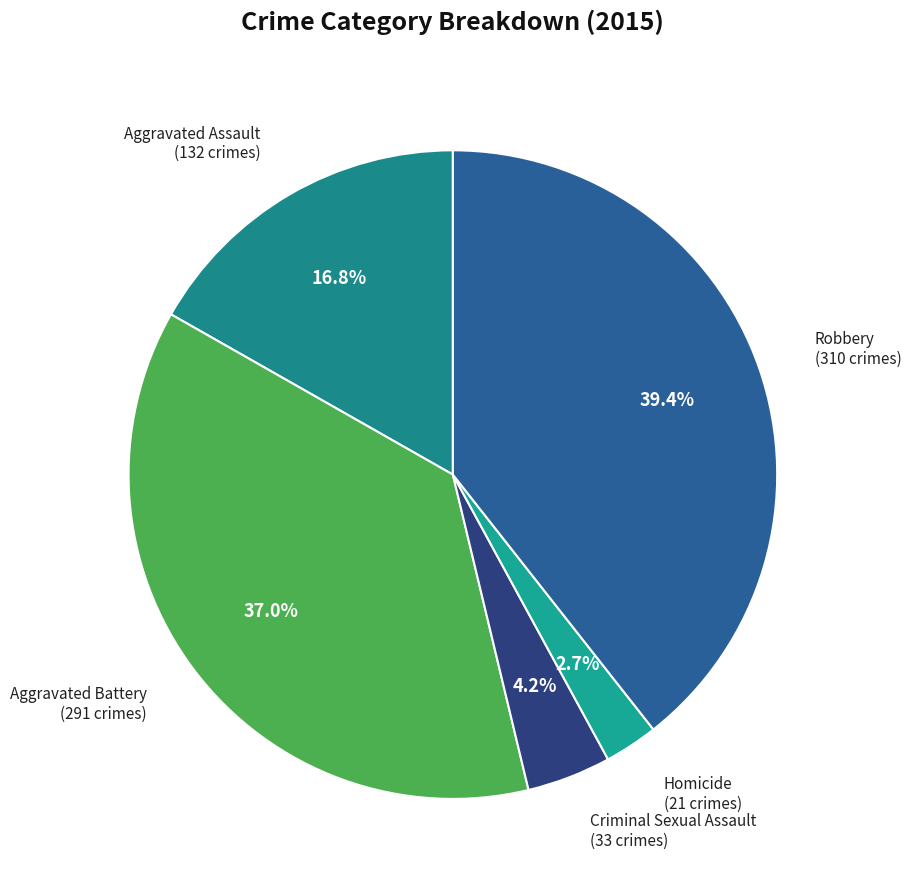

Rank the categories by value from highest to lowest.

Robbery, Aggravated Battery, Aggravated Assault, Criminal Sexual Assault, Homicide